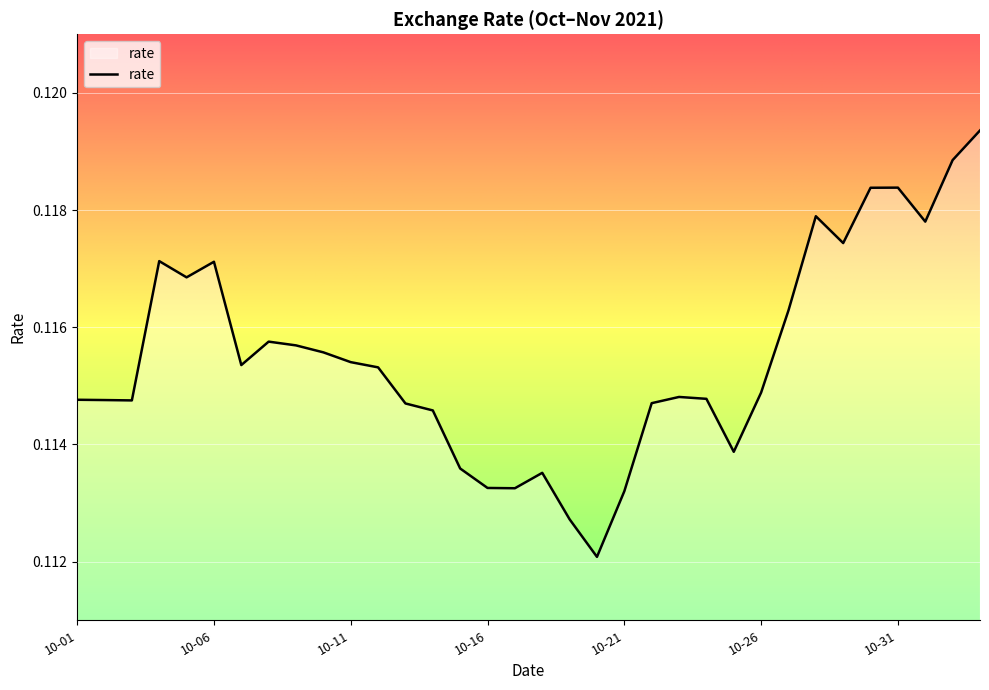

What is the greatest value displayed?

0.1